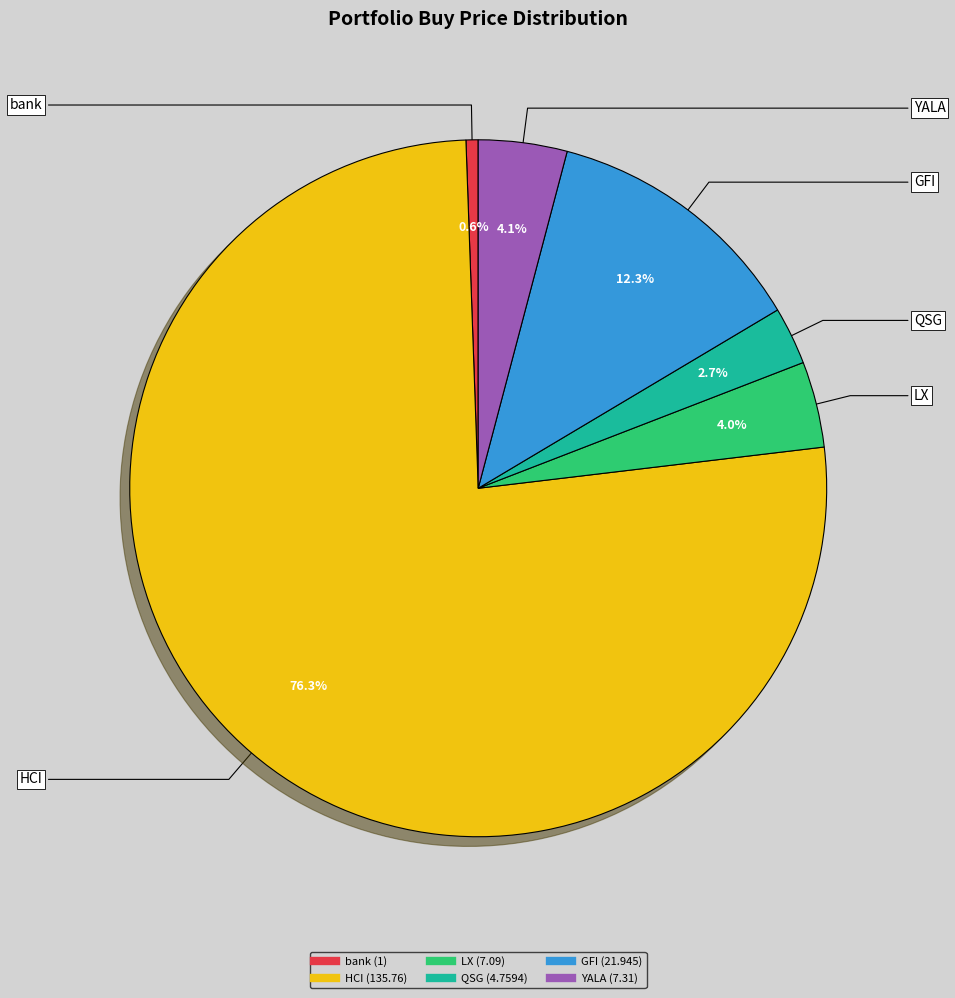

How many segments does this pie chart have?

6